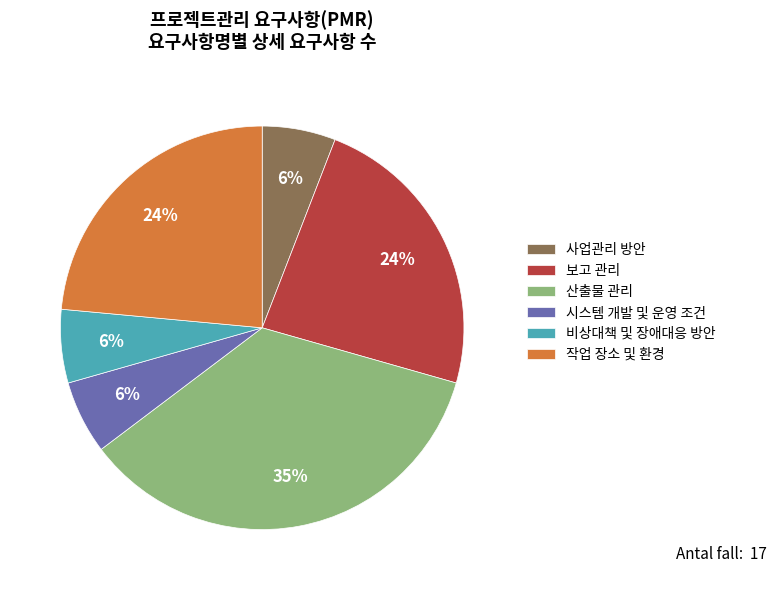

Does 산출물 관리 represent more than half of the total?

No